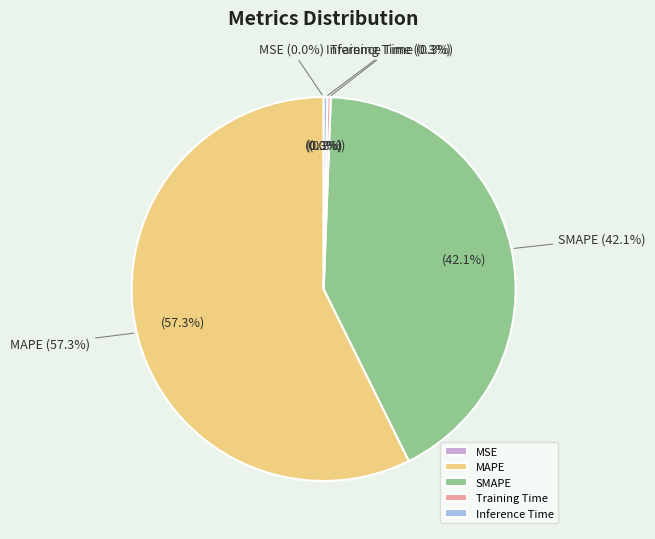

Combined, what portion of the pie is Training Time and Inference Time?

0.6%